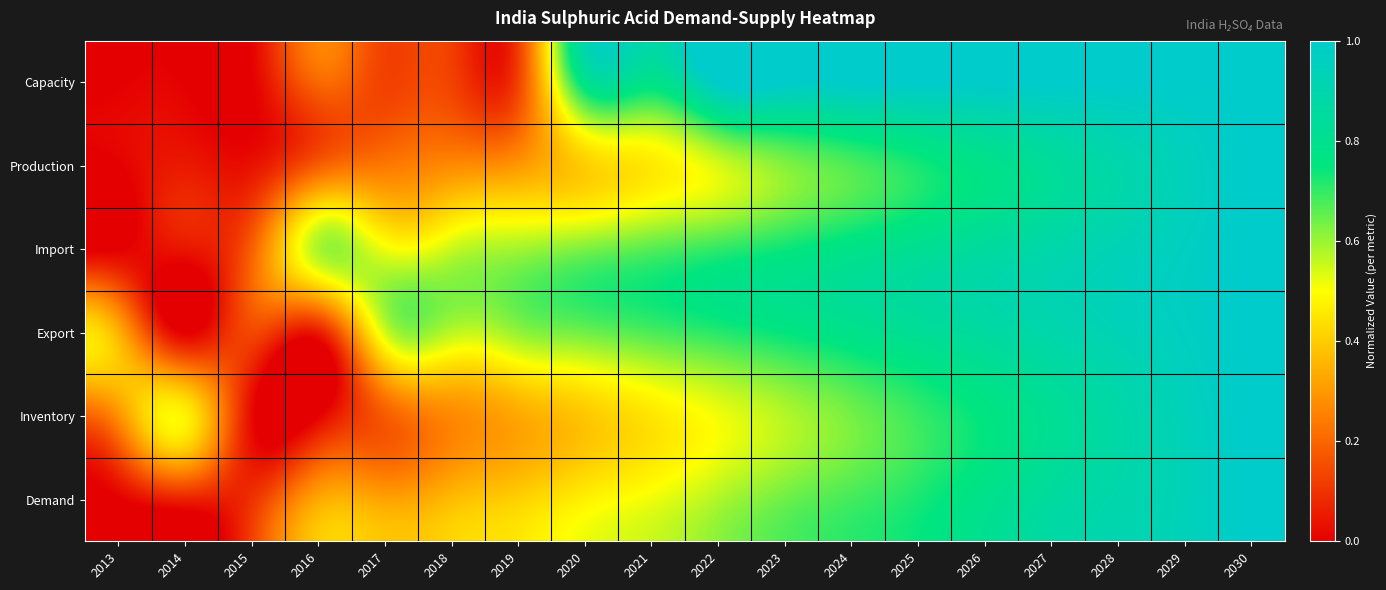

At how many categories does at least one series exceed 0?

18